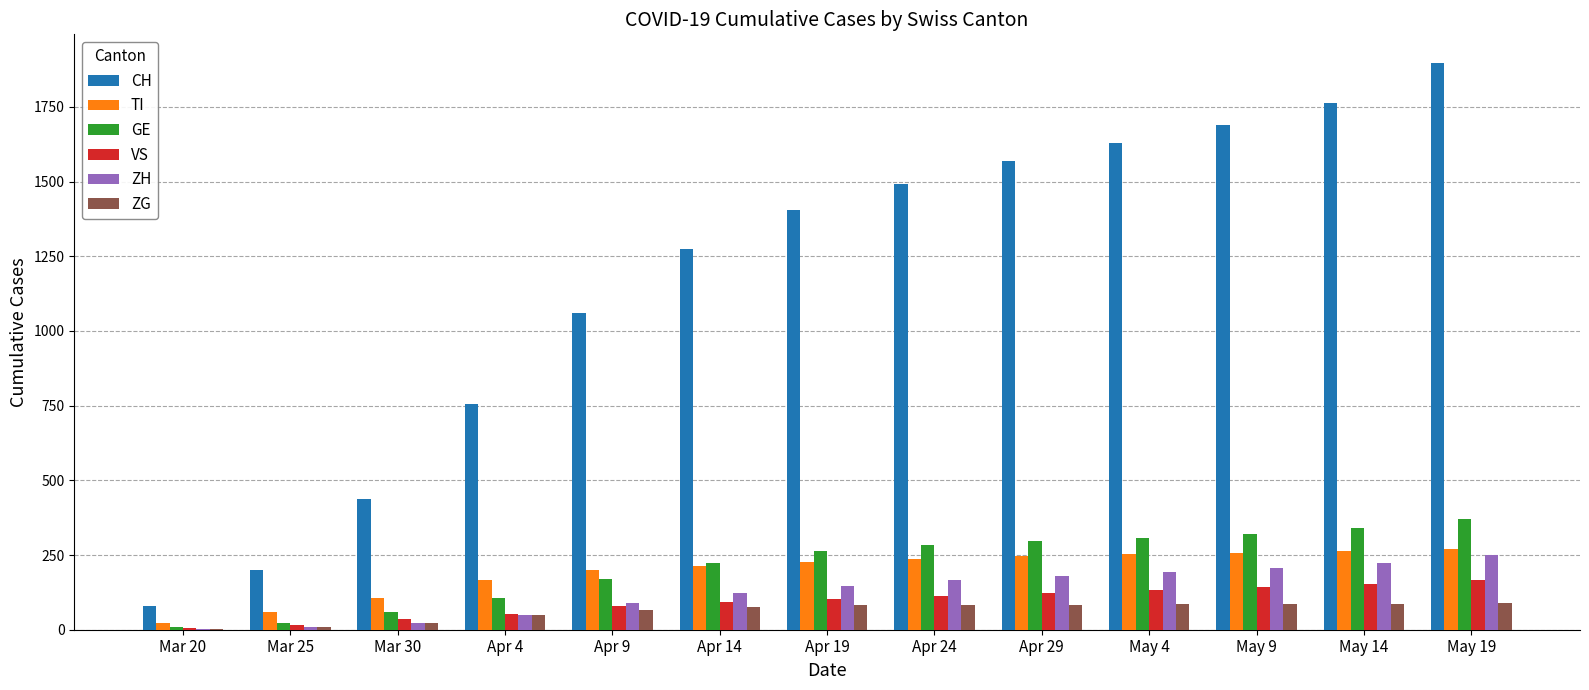

What is the approximate value of VS at Apr 14, to the nearest 50?

100